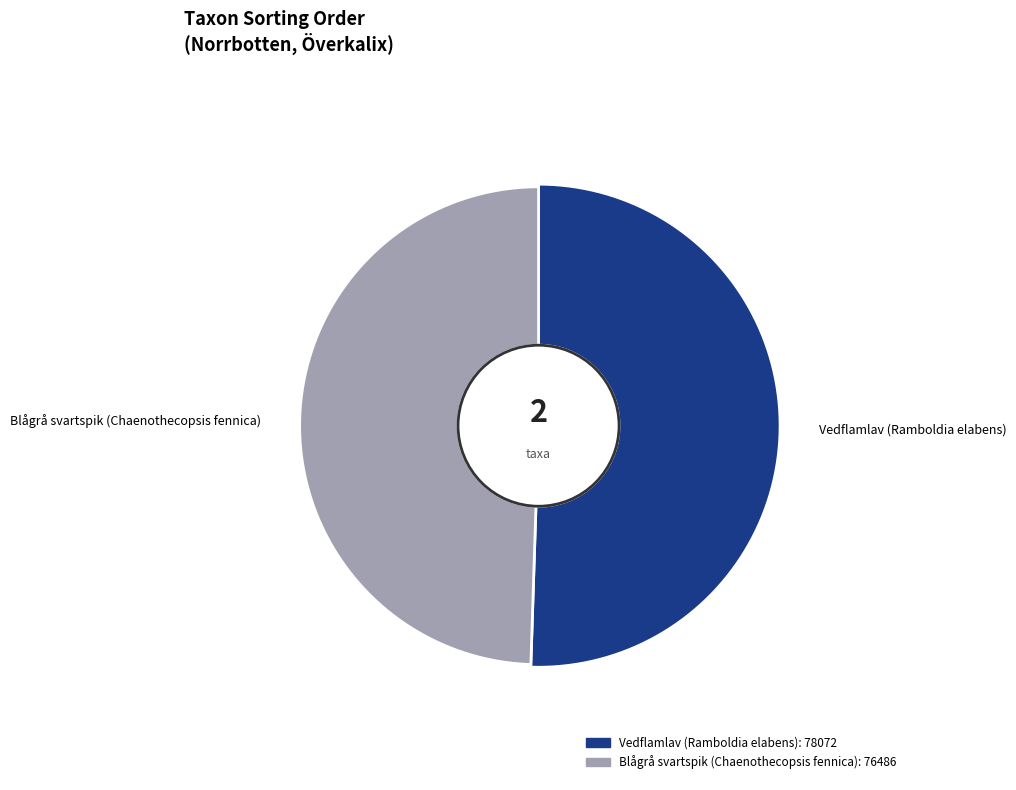

Which slice is the largest?

Vedflamlav (Ramboldia elabens)